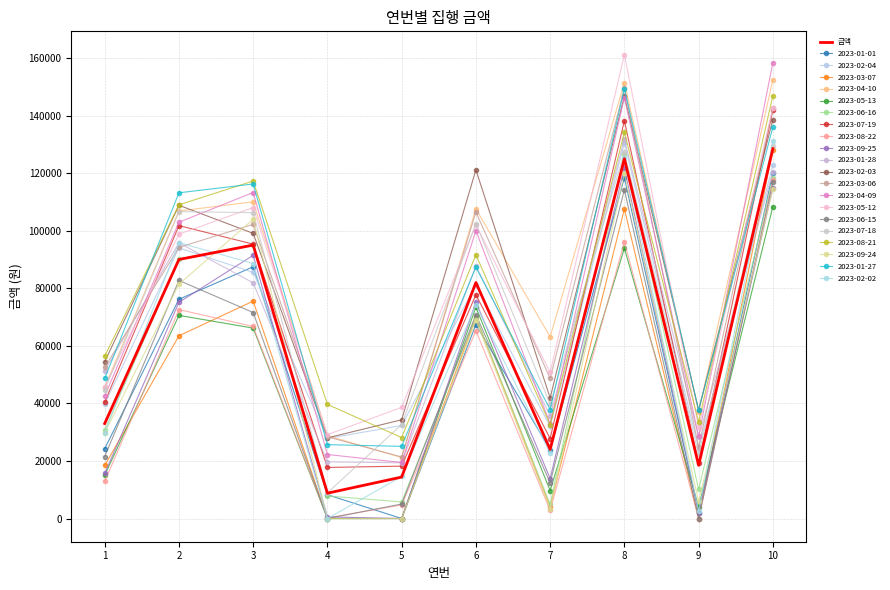

Which label corresponds to the largest value in the chart?

8